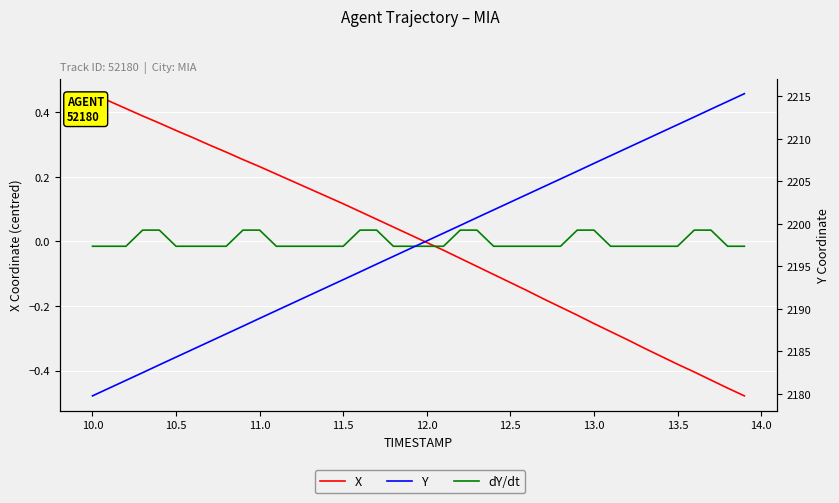

How many values in the dY/dt series exceed 0?

12